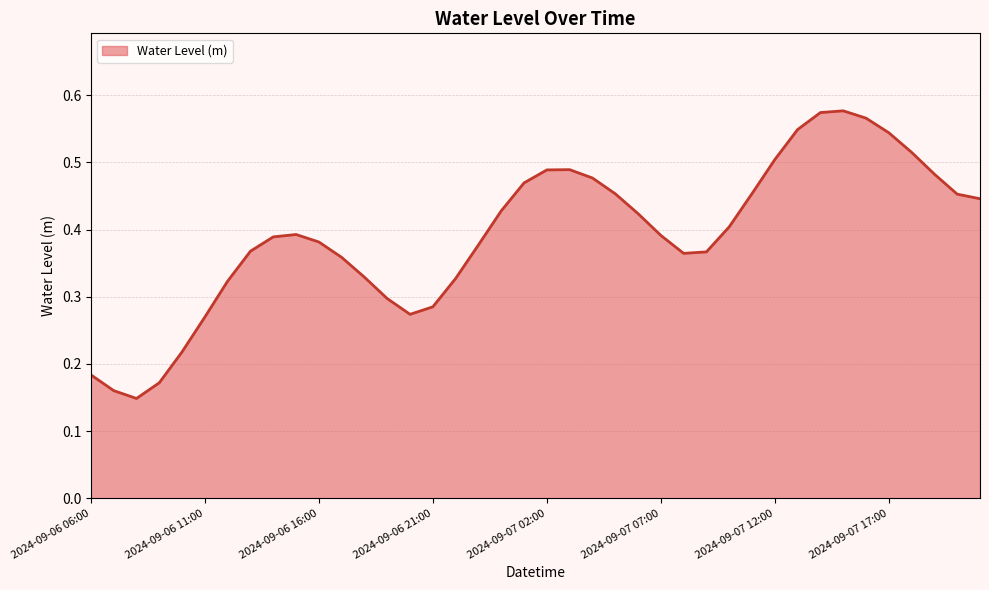

Reading left to right, what are all the values shown in this chart?

2024-09-06 06:00=0.2	2024-09-06 07:00=0.2	2024-09-06 08:00=0.1	2024-09-06 09:00=0.2	2024-09-06 10:00=0.2	2024-09-06 11:00=0.3	2024-09-06 12:00=0.3	2024-09-06 13:00=0.4	2024-09-06 14:00=0.4	2024-09-06 15:00=0.4	2024-09-06 16:00=0.4	2024-09-06 17:00=0.4	2024-09-06 18:00=0.3	2024-09-06 19:00=0.3	2024-09-06 20:00=0.3	2024-09-06 21:00=0.3	2024-09-06 22:00=0.3	2024-09-06 23:00=0.4	2024-09-07 00:00=0.4	2024-09-07 01:00=0.5	2024-09-07 02:00=0.5	2024-09-07 03:00=0.5	2024-09-07 04:00=0.5	2024-09-07 05:00=0.5	2024-09-07 06:00=0.4	2024-09-07 07:00=0.4	2024-09-07 08:00=0.4	2024-09-07 09:00=0.4	2024-09-07 10:00=0.4	2024-09-07 11:00=0.5	2024-09-07 12:00=0.5	2024-09-07 13:00=0.5	2024-09-07 14:00=0.6	2024-09-07 15:00=0.6	2024-09-07 16:00=0.6	2024-09-07 17:00=0.5	2024-09-07 18:00=0.5	2024-09-07 19:00=0.5	2024-09-07 20:00=0.5	2024-09-07 21:00=0.4